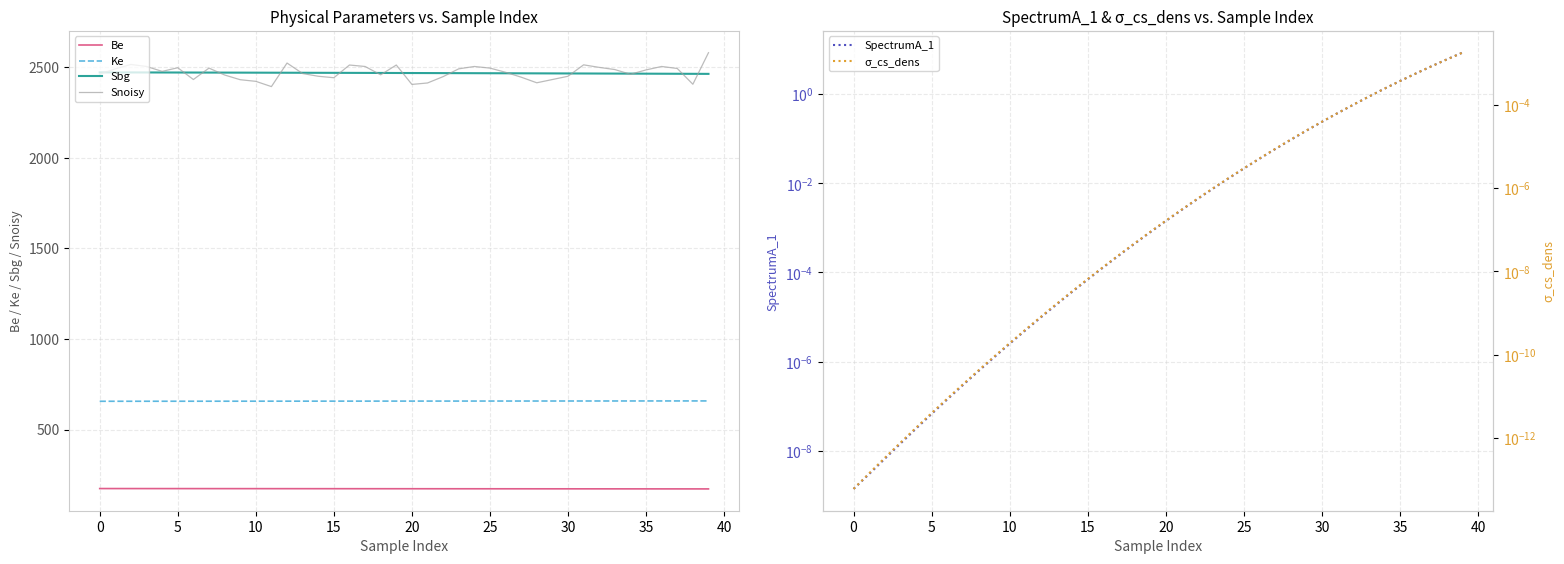

Does the chart have visible grid lines?

Yes